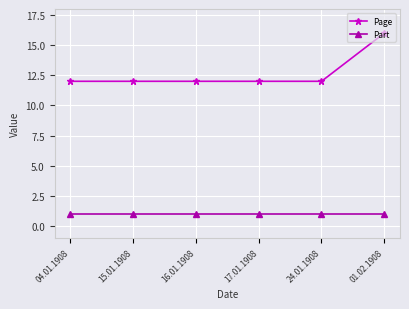

Which series has the widest spread of values?

Page